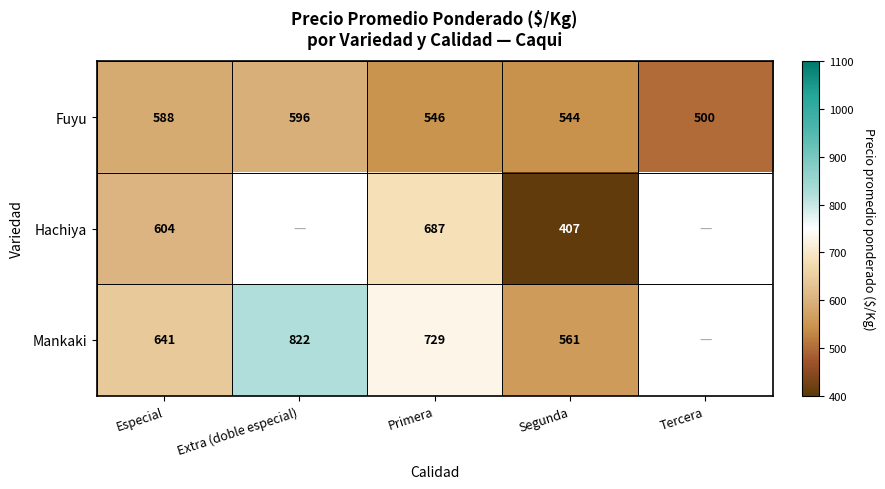

What is the spread (max minus min) of values at Primera?

183